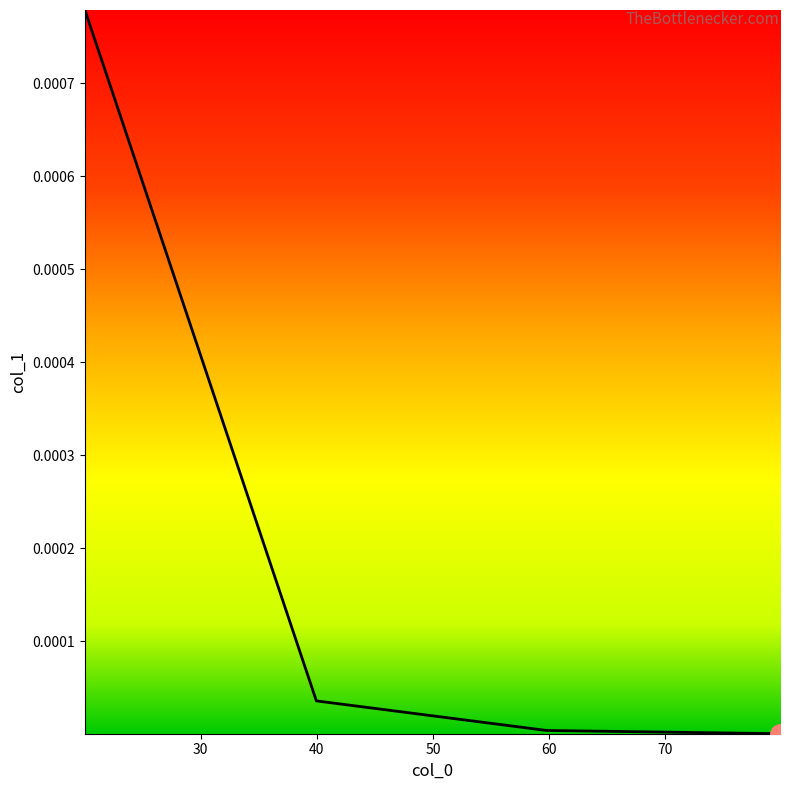

True or false: there are more than 1 points higher than both neighbors.

False